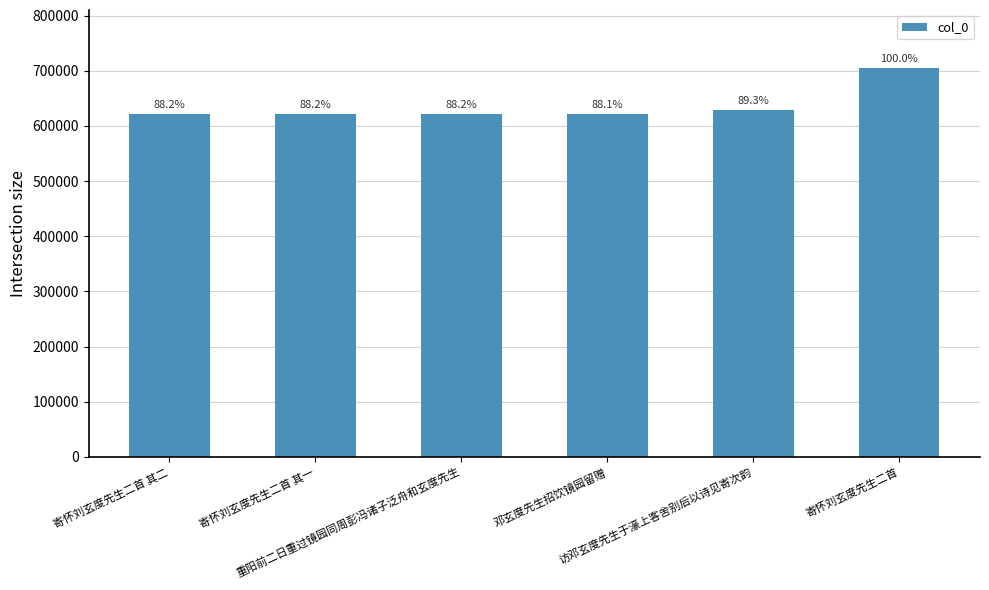

What is the maximum value shown in the chart?

704600